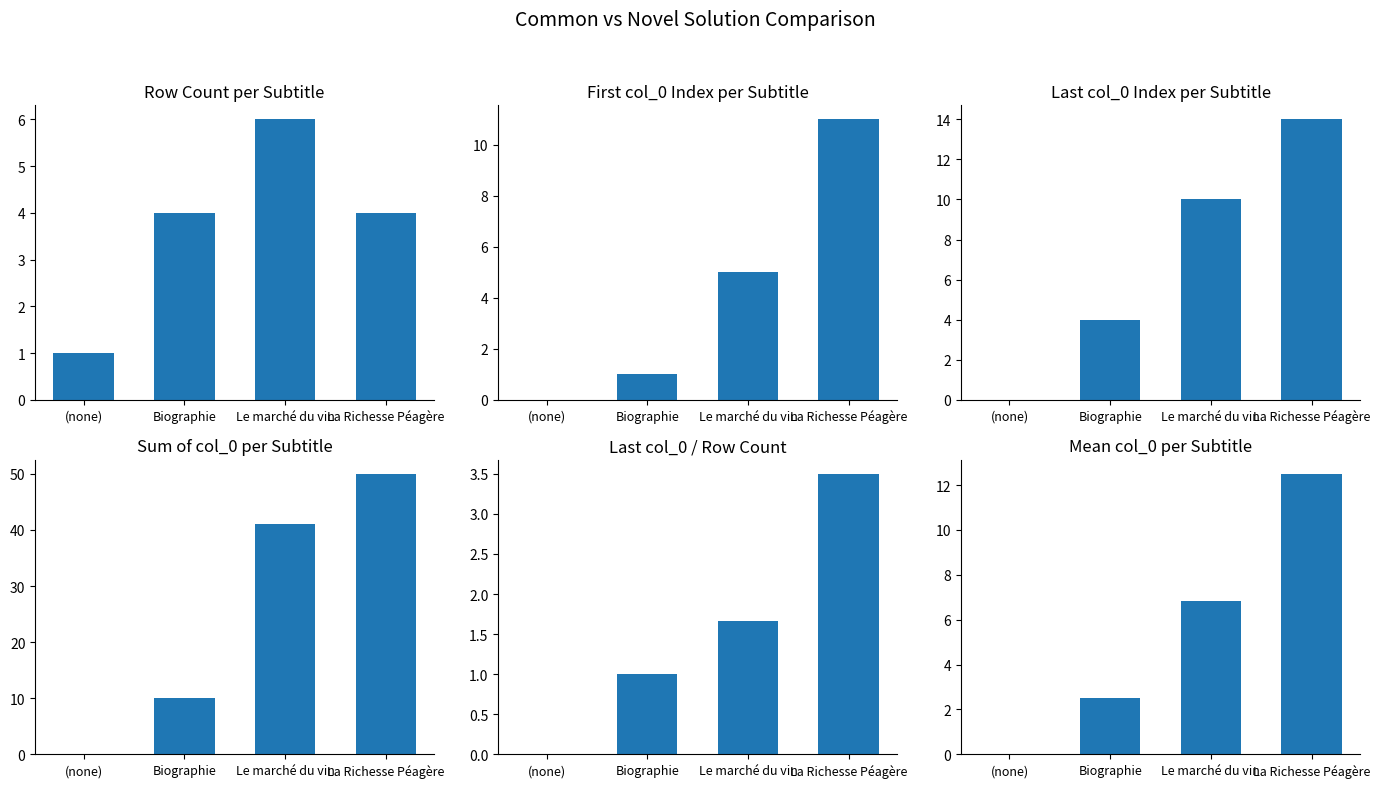

Which has a higher value, La Richesse Péagère or Le marché du vin?

Le marché du vin